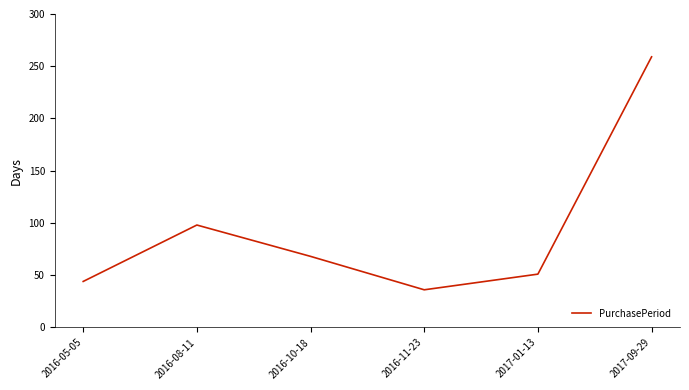

How many lines are shown in the chart?

1